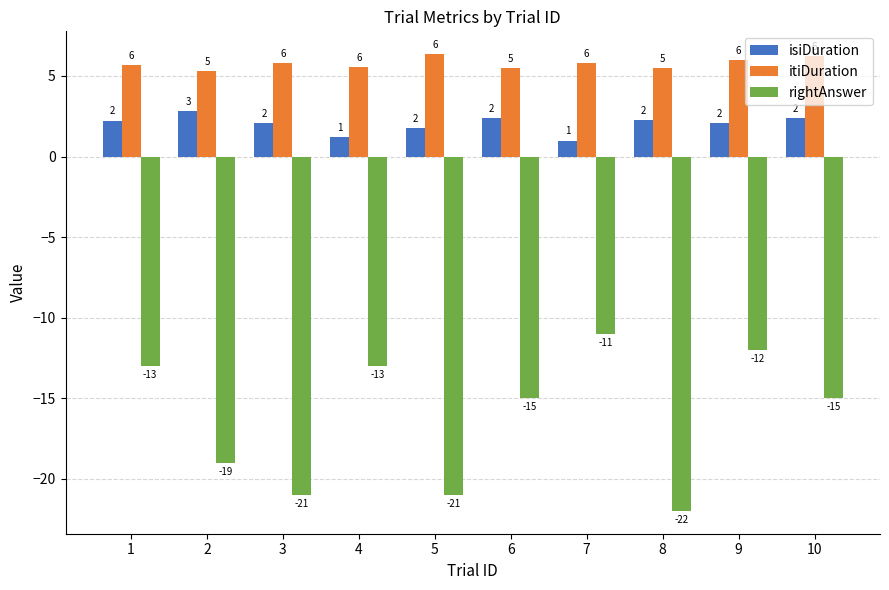

What is the sum of the rightAnswer values at 8 and 4?

-35.0